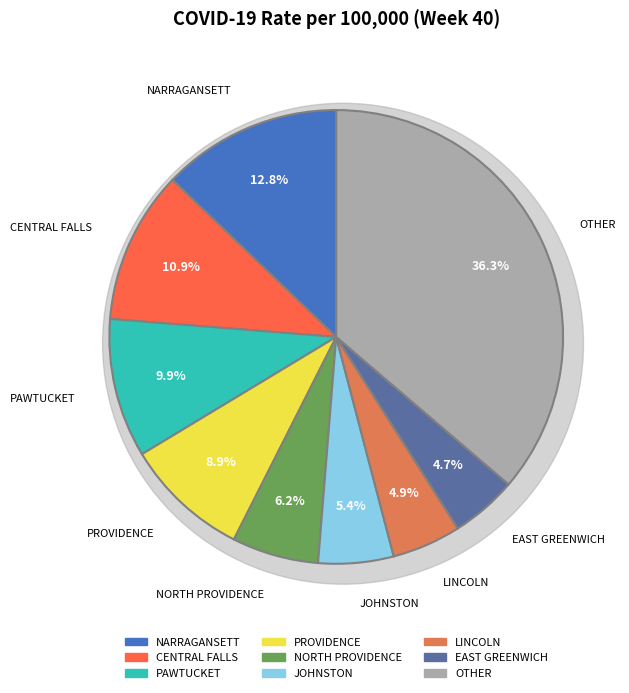

Combined, do NEWPORT and SOUTH KINGSTOWN account for over 50%?

No